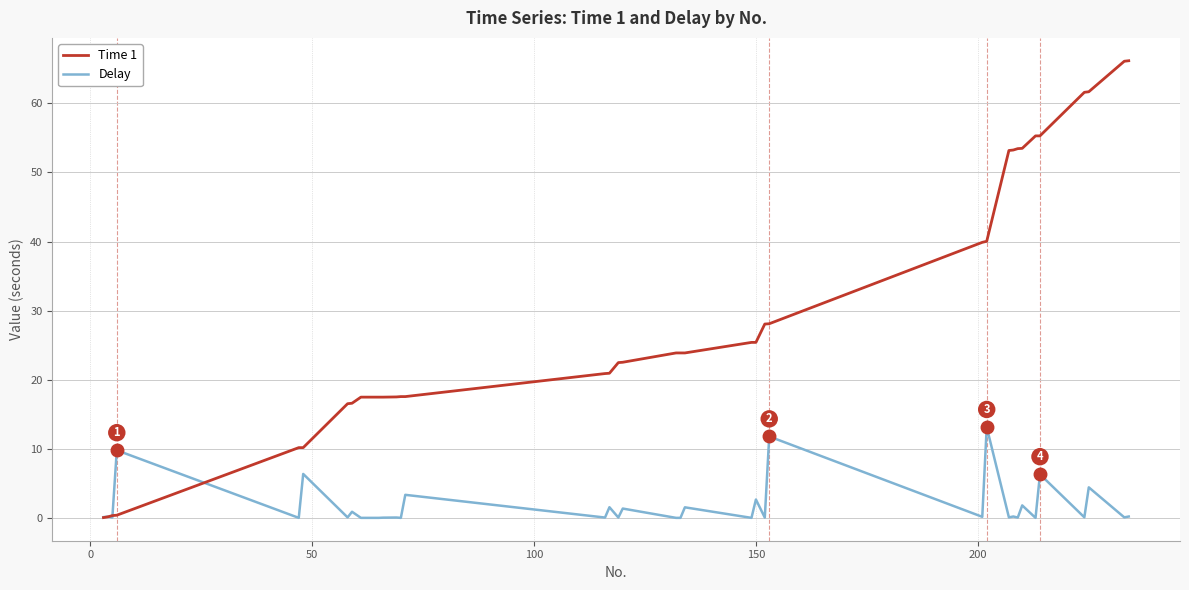

Which series has the largest range (max minus min)?

Time 1